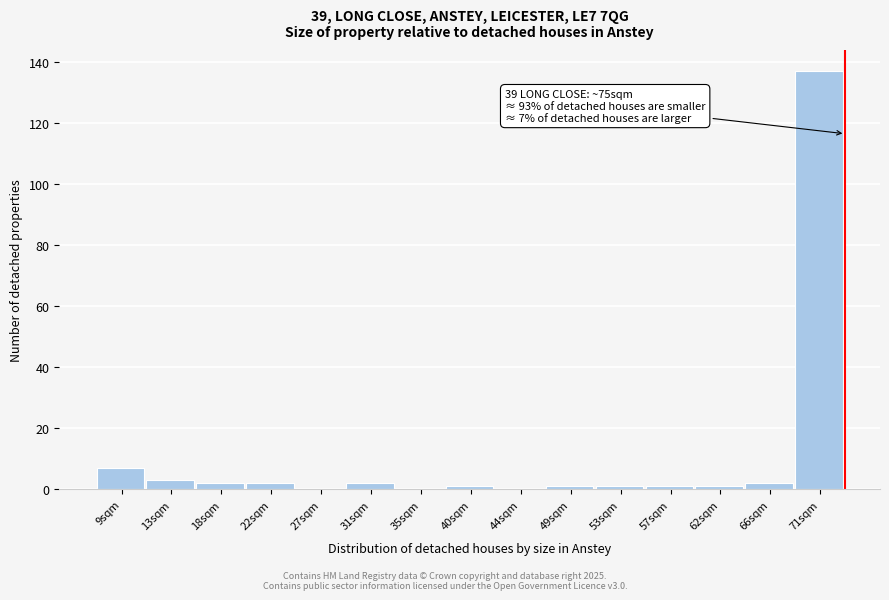

Reading right to left, extract all data points from this chart.

71sqm=137	66sqm=2	62sqm=1	57sqm=1	53sqm=1	49sqm=1	44sqm=0	40sqm=1	35sqm=0	31sqm=2	27sqm=0	22sqm=2	18sqm=2	13sqm=3	9sqm=7